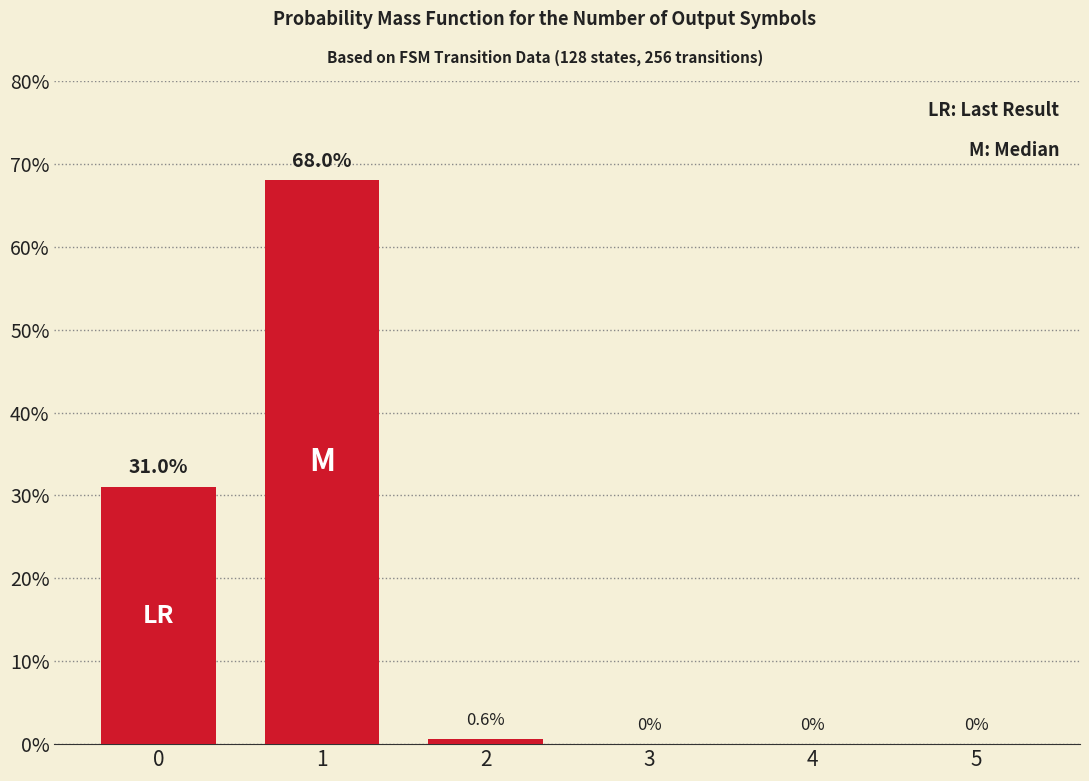

What is the sum of the values at 1 and 5?

68.0